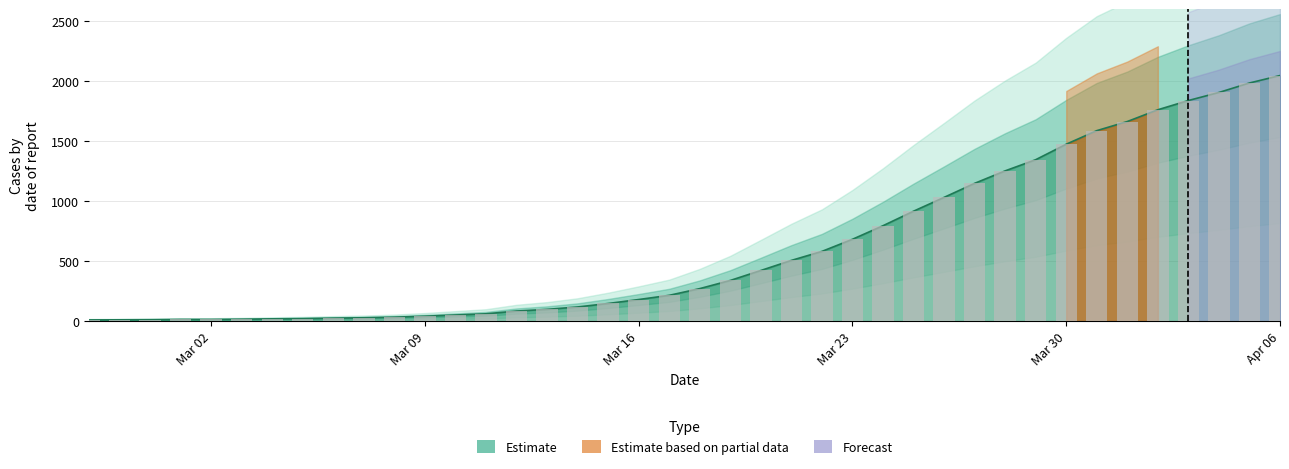

What is the value of the 10th bar from the left?

31